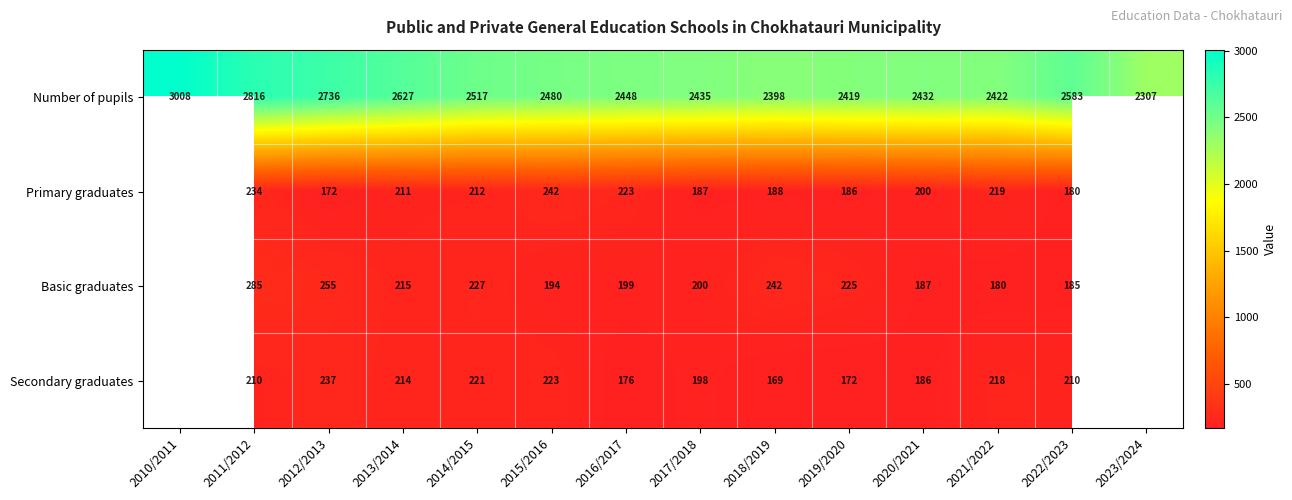

How many series are shown in this chart?

4